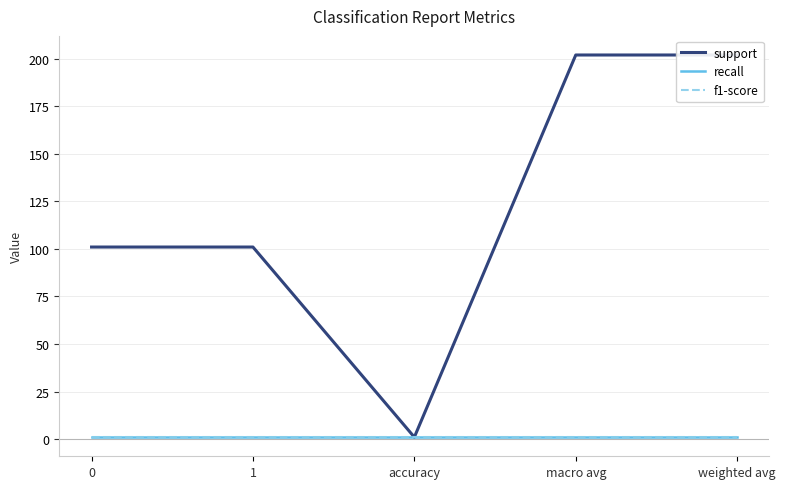

How many lines are shown in the chart?

3